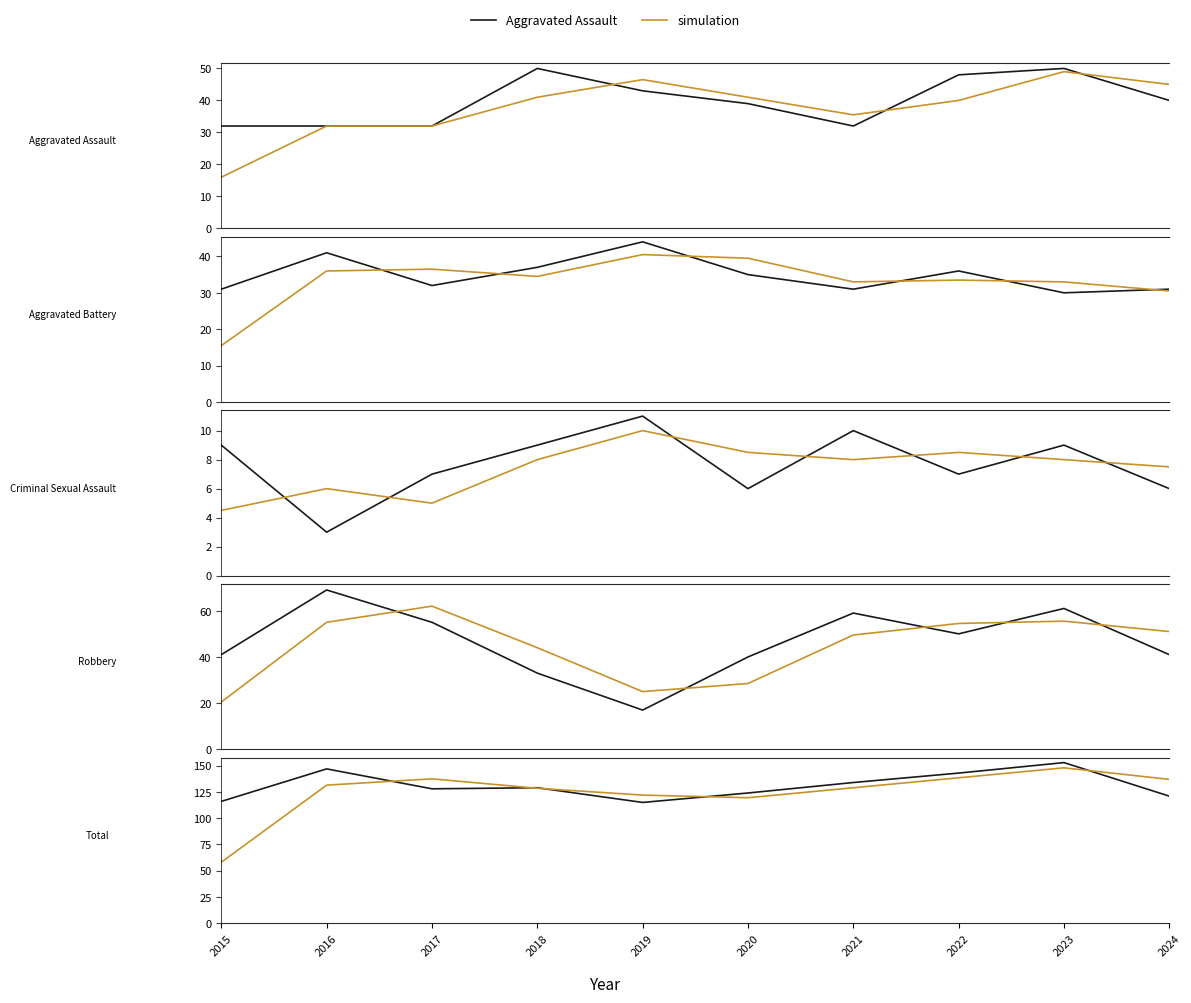

At which category does the chart reach its minimum across all series?

2016